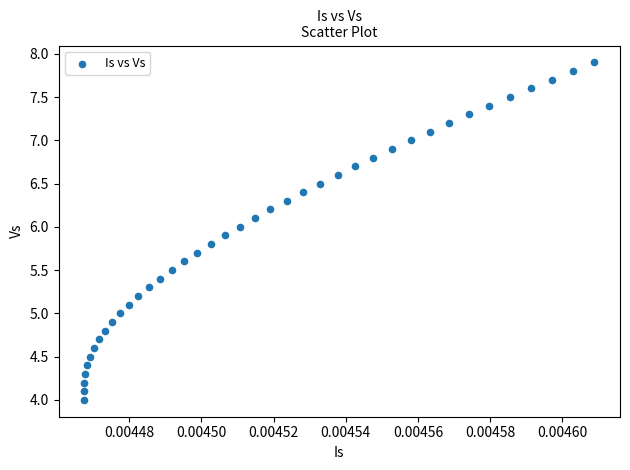

What is the range of Y values (max minus min)?

3.9